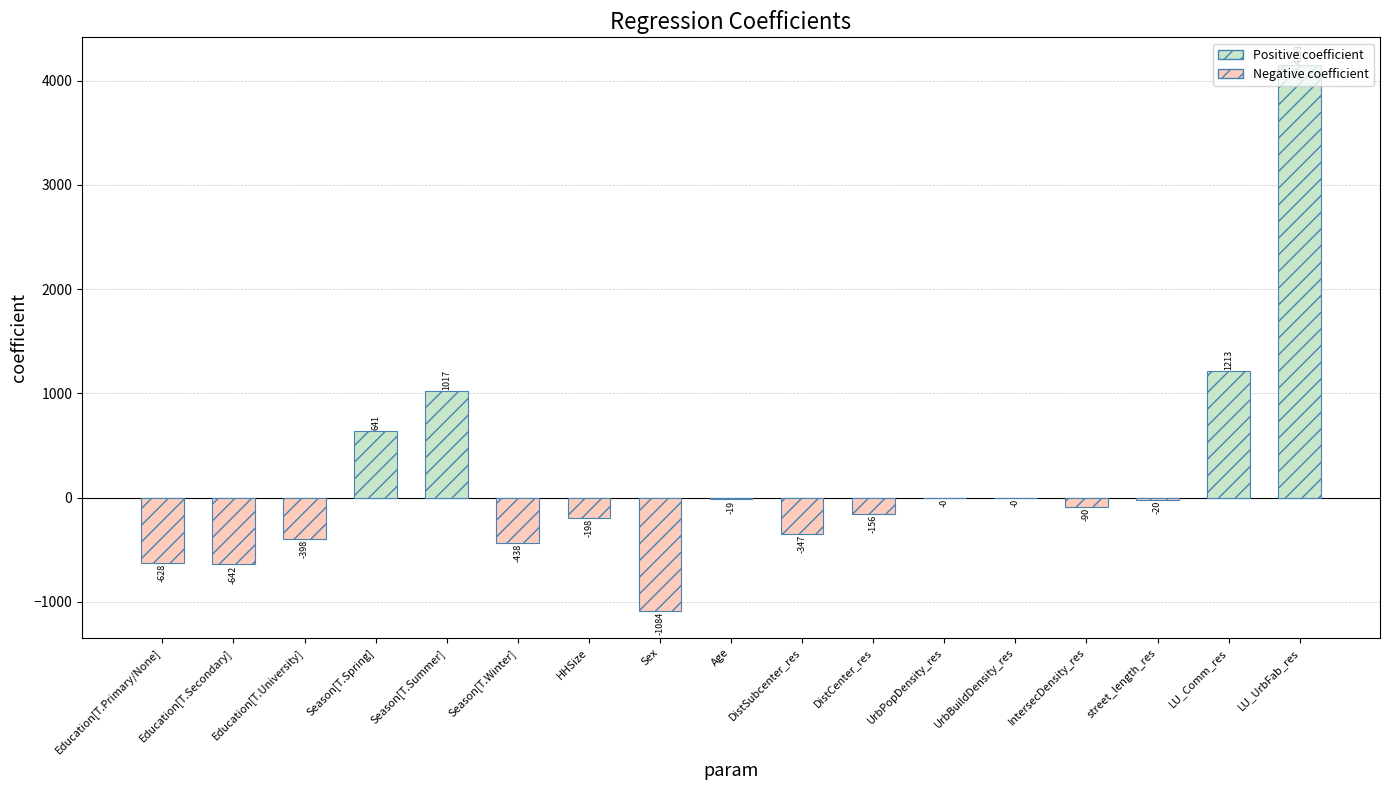

What is the maximum value shown in the chart?

4153.0